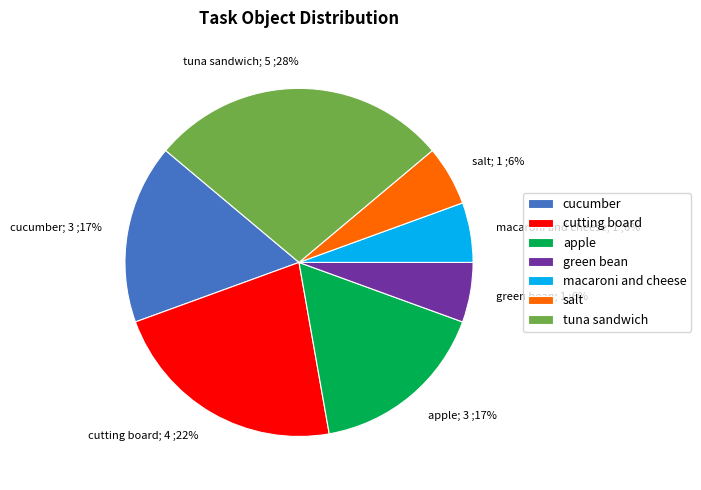

Which category has the biggest portion of the pie?

tuna sandwich